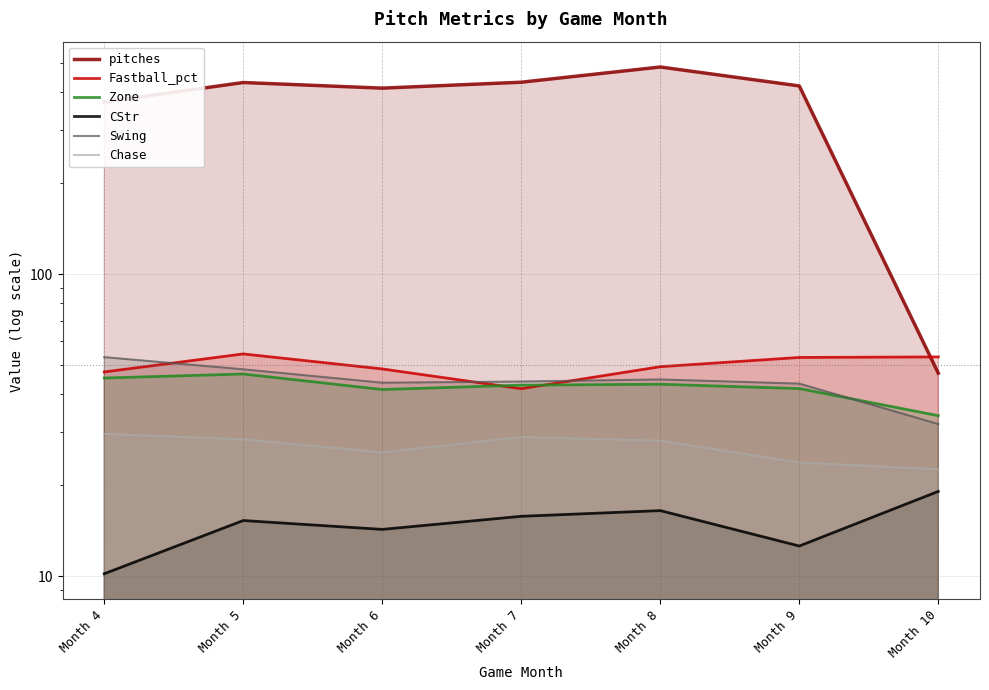

True or false: Swing and CStr intersect in this chart.

False